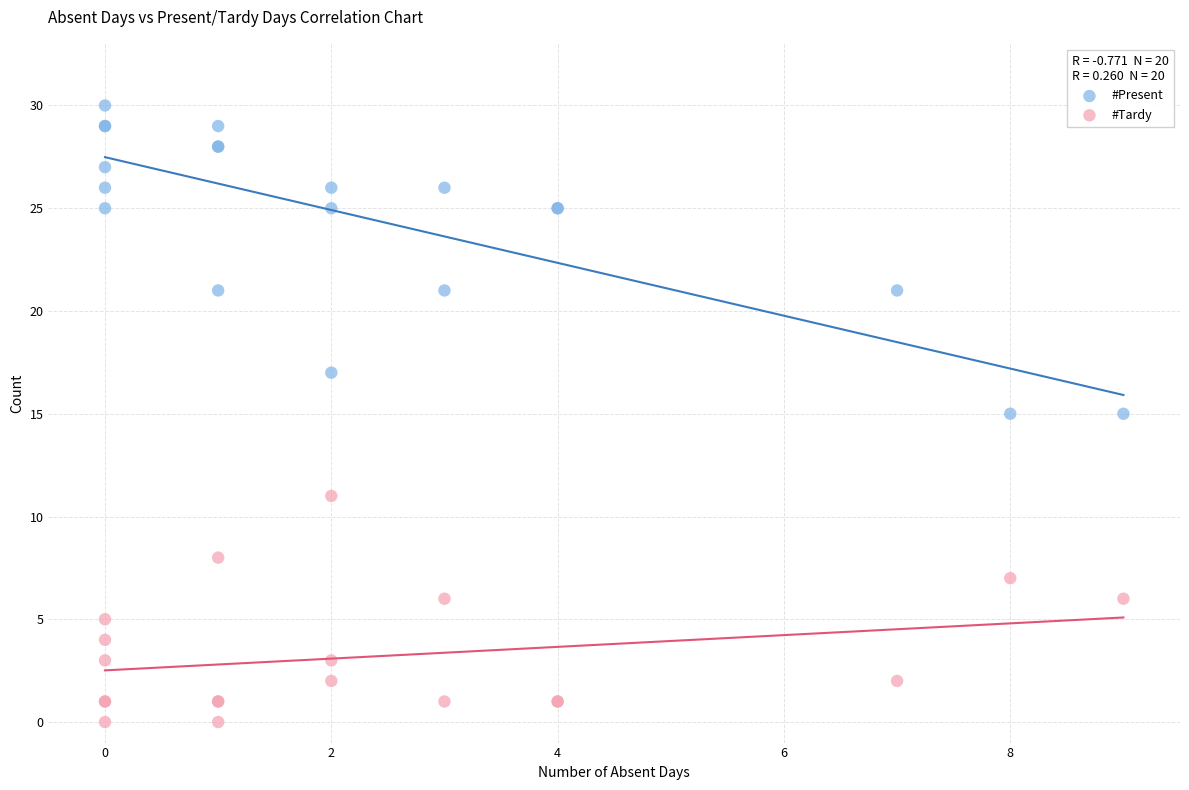

Which series has the widest spread of Y values?

#Present